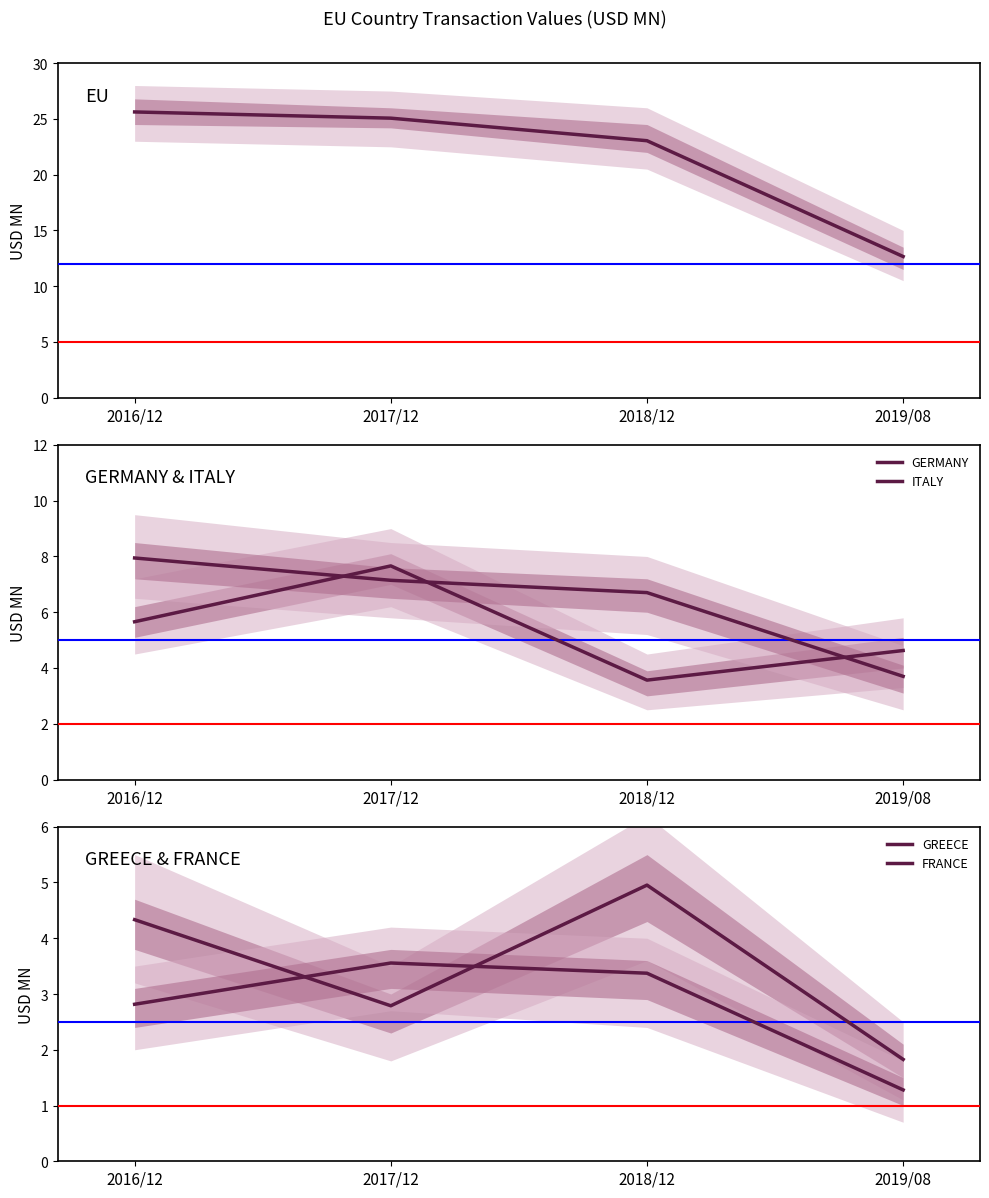

After their last crossing, which series has the higher values: ITALY or GERMANY?

GERMANY